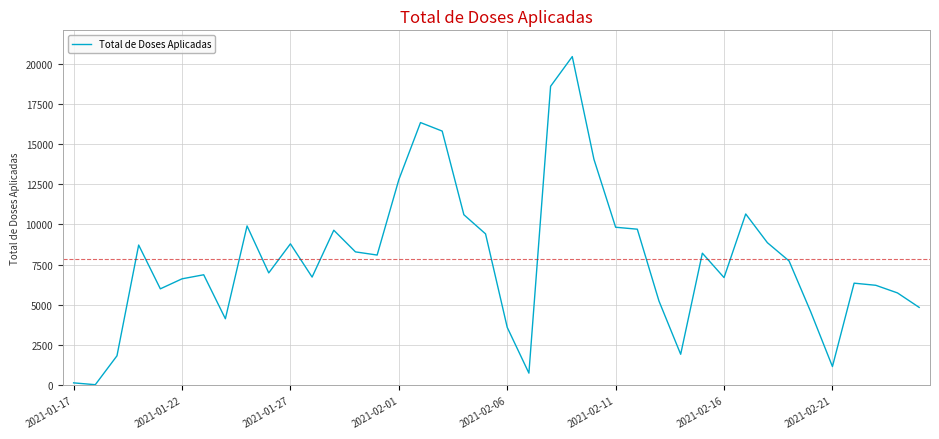

What is the difference between the maximum and minimum values?

20387